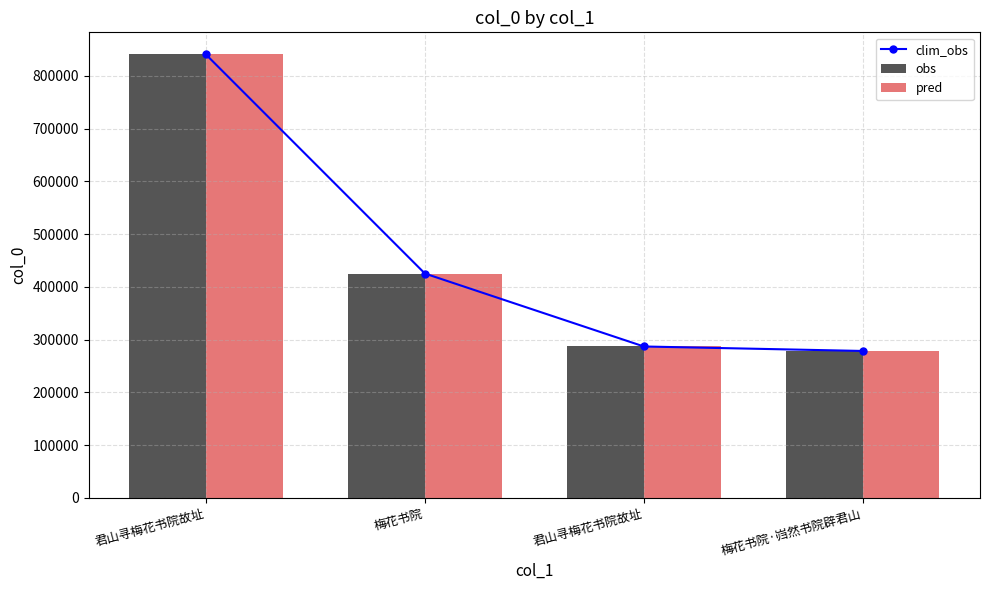

True or false: pred has a value of 425293 at 梅花书院.

True